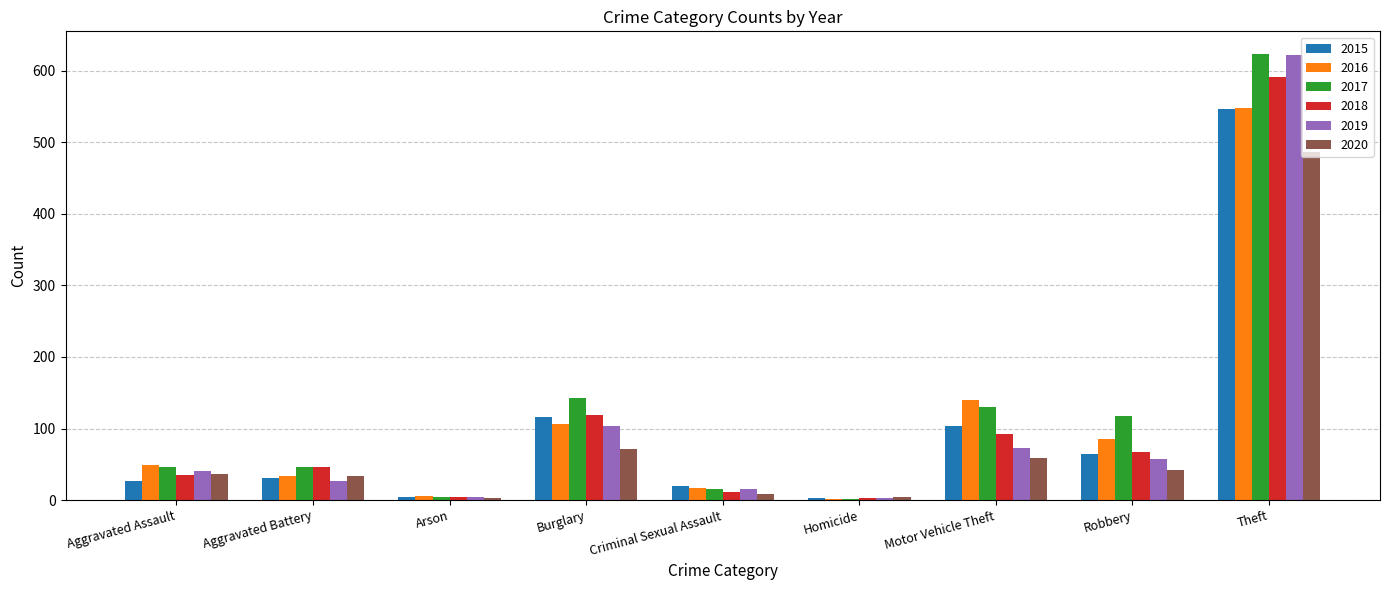

At which category is the sum across all series the highest?

Theft